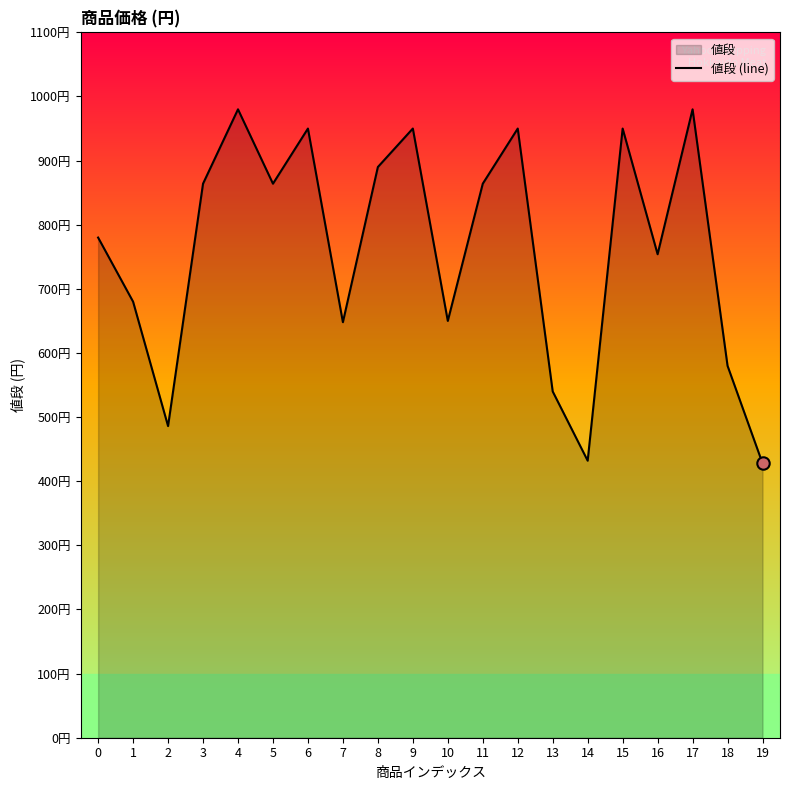

Approximately how many times larger is the value at 16 compared to 18?

1.3